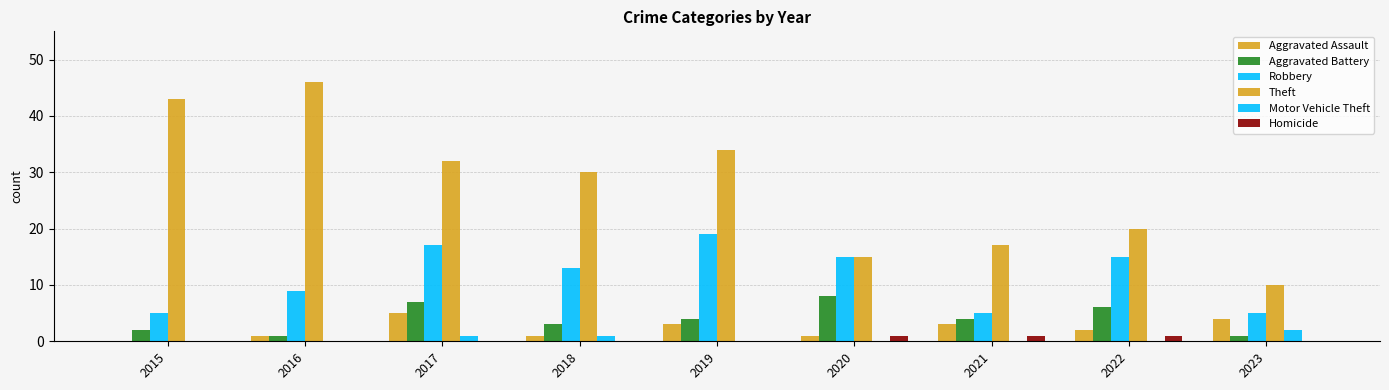

Where is Theft nearest to the value 28?

2018